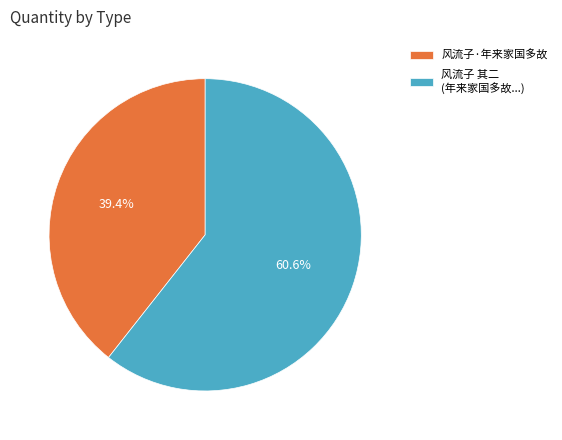

Count the number of slices in the pie.

2